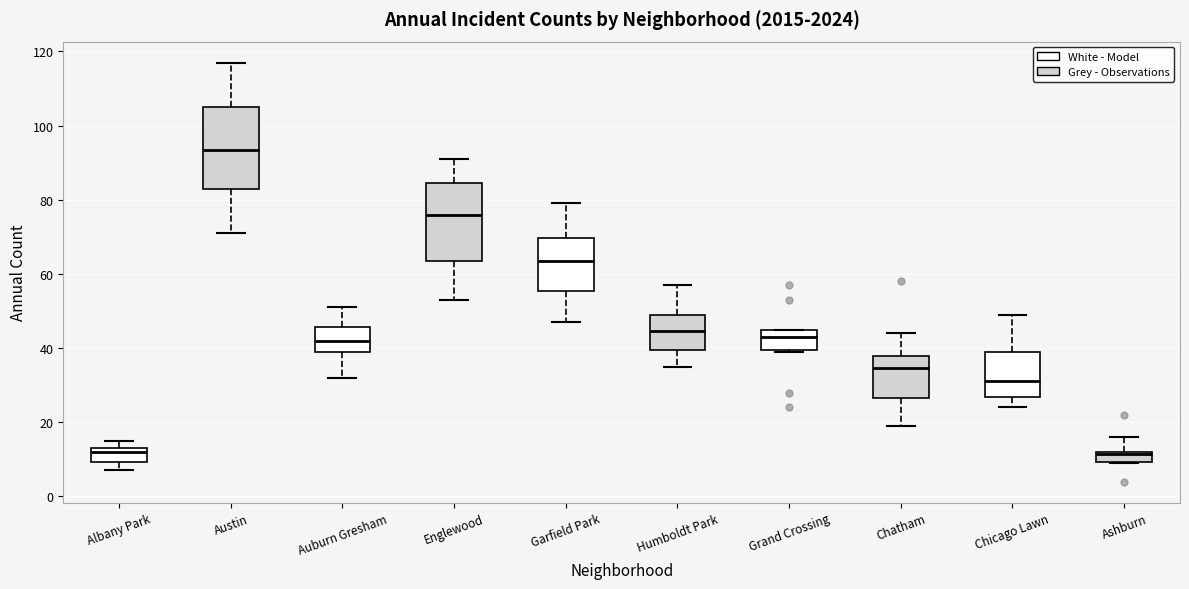

Which box has the highest median line?

Austin